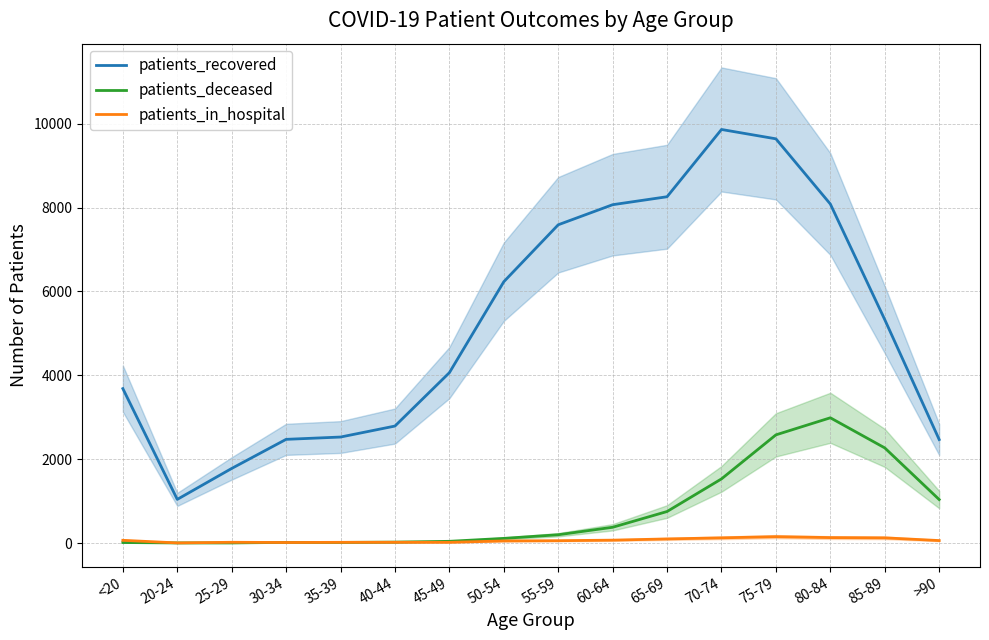

What is the difference between the patients_recovered values at 55-59 and 45-49?

3527